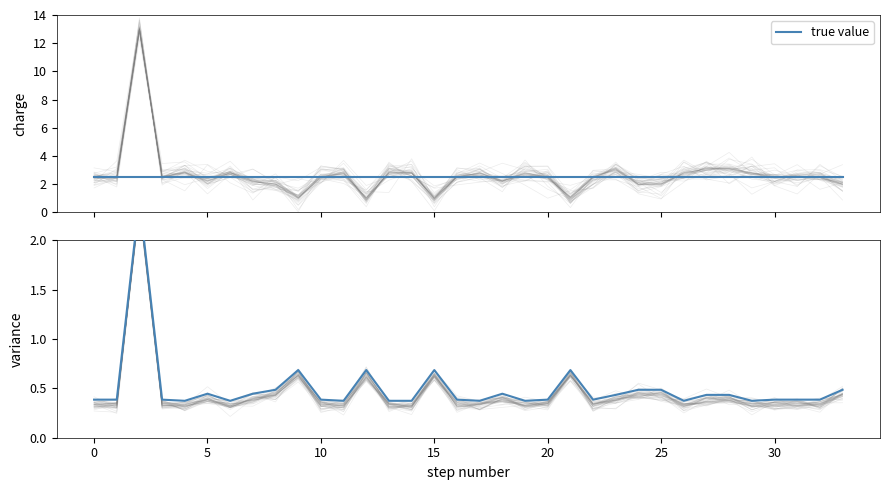

The chart shows a value of 0.2 at 30. True or false?

False